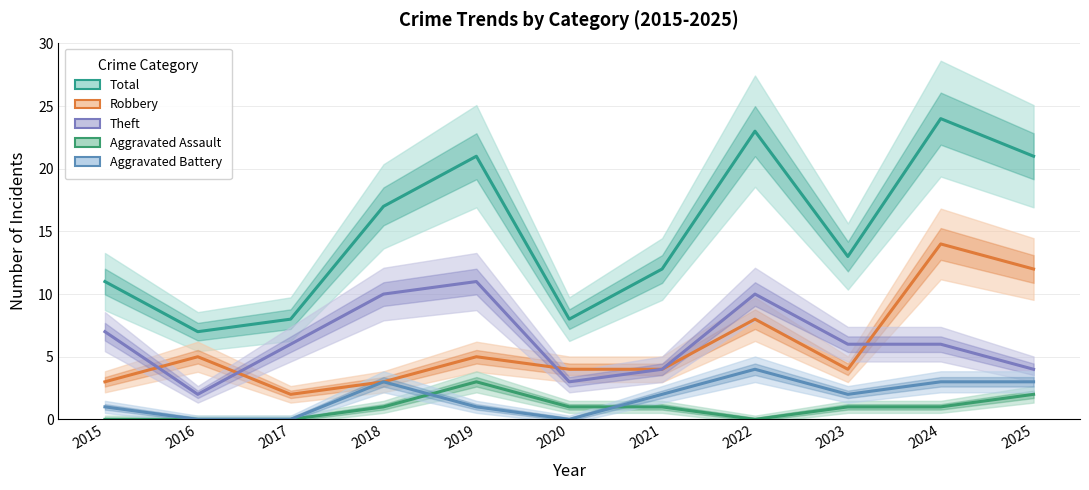

Is the value of Total at 2025 greater than the value of Theft at 2021?

Yes